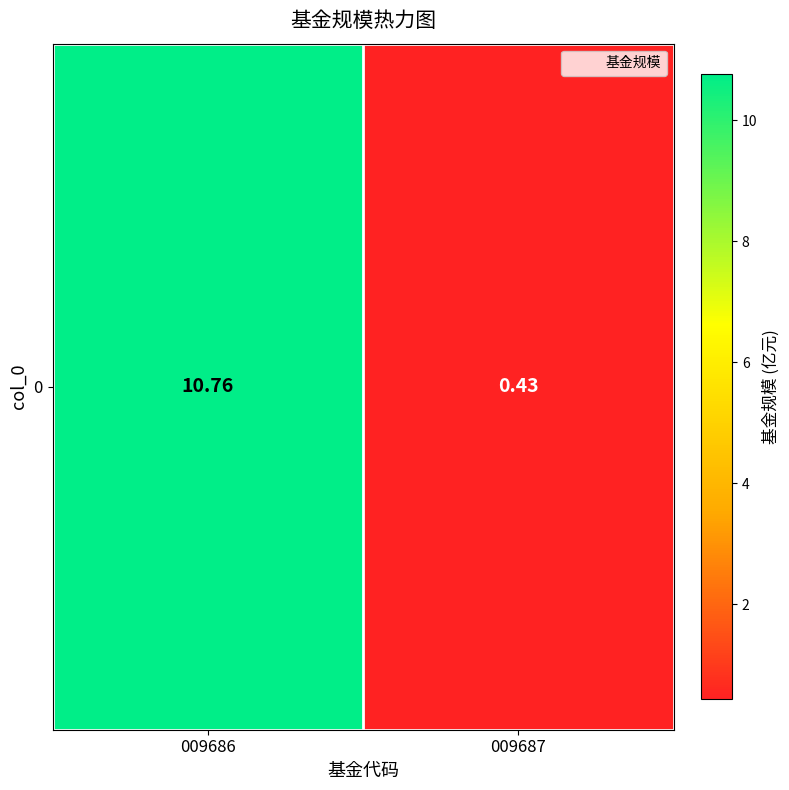

What is the difference between the maximum and minimum values?

10.3